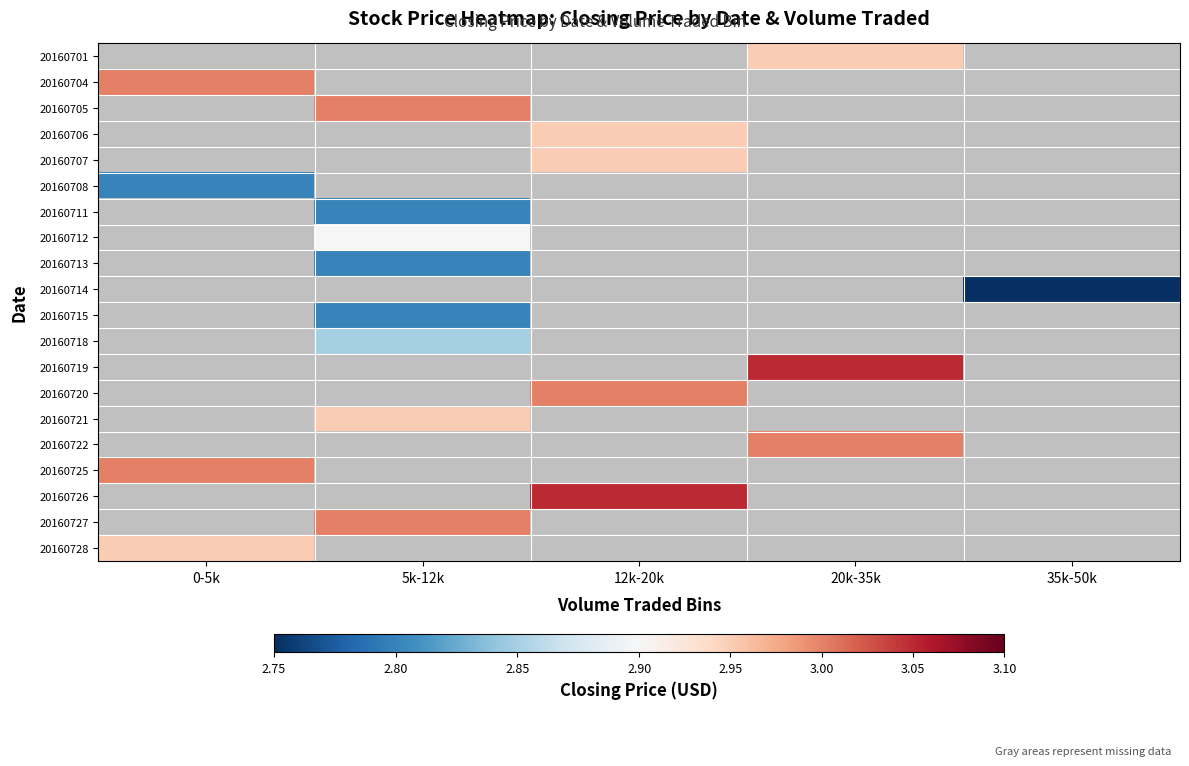

What is the smallest value displayed?

2.8